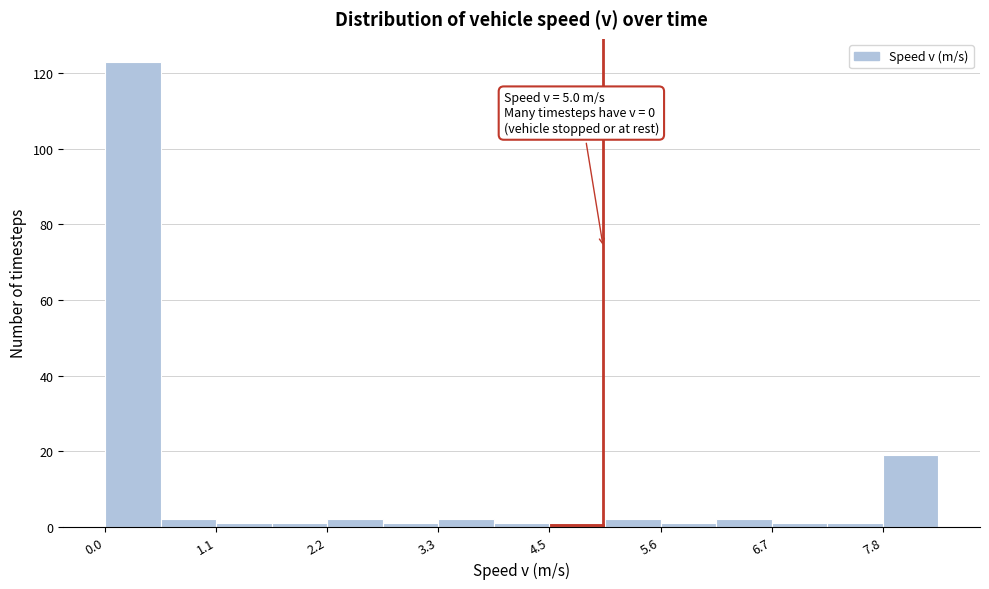

Around what value on the x-axis is the tallest bar? Give the approximate position of its centre, as read against the axis.

0.2